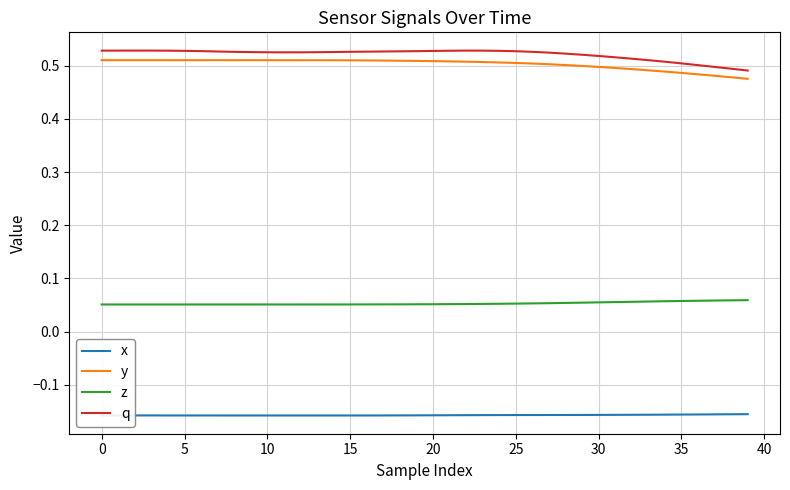

True or false: q and x cross at least once.

False